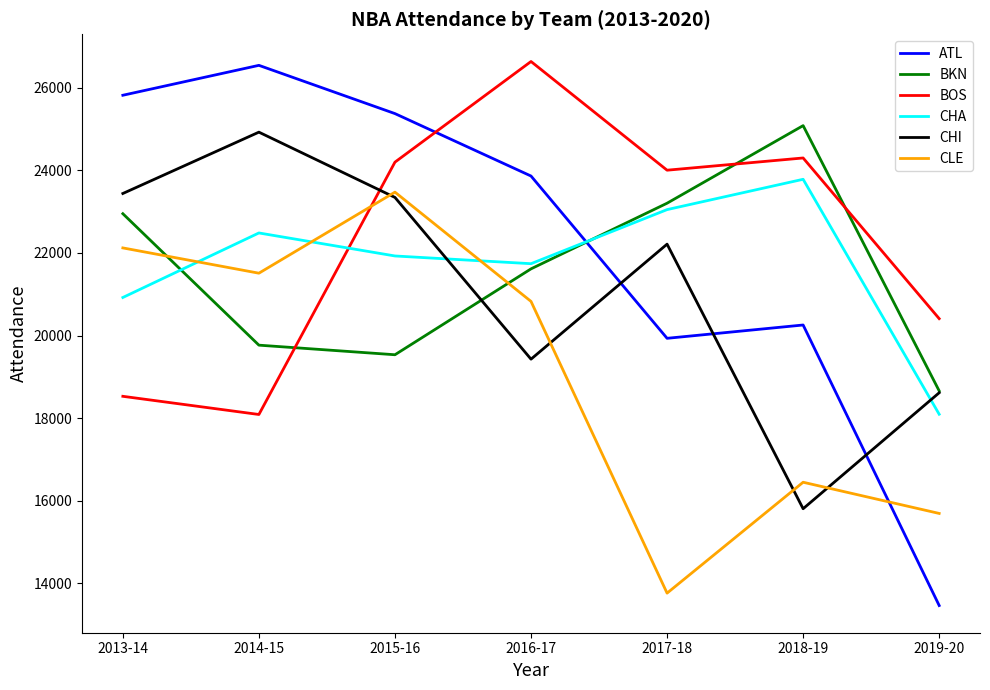

Where does the ATL series first go above 23861?

2013-14